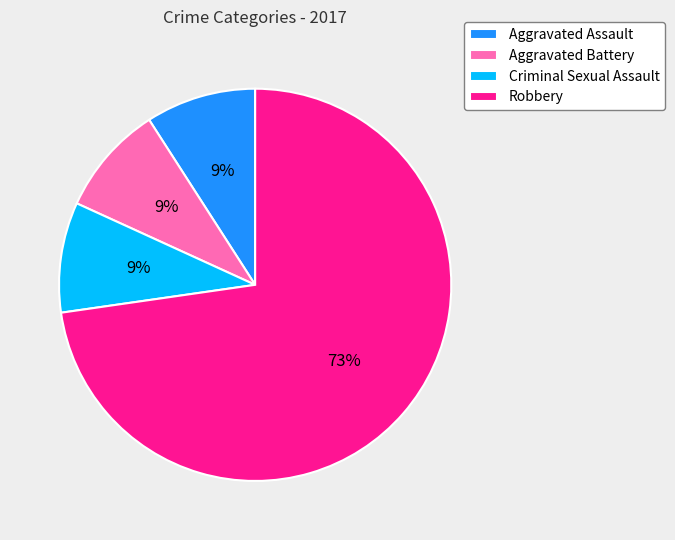

What is the largest slice in the pie chart?

Robbery